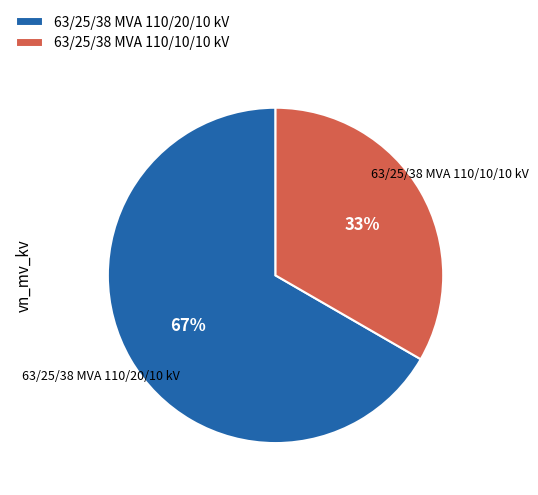

Combined, do 63/25/38 MVA 110/20/10 kV and 63/25/38 MVA 110/10/10 kV account for over 50%?

Yes